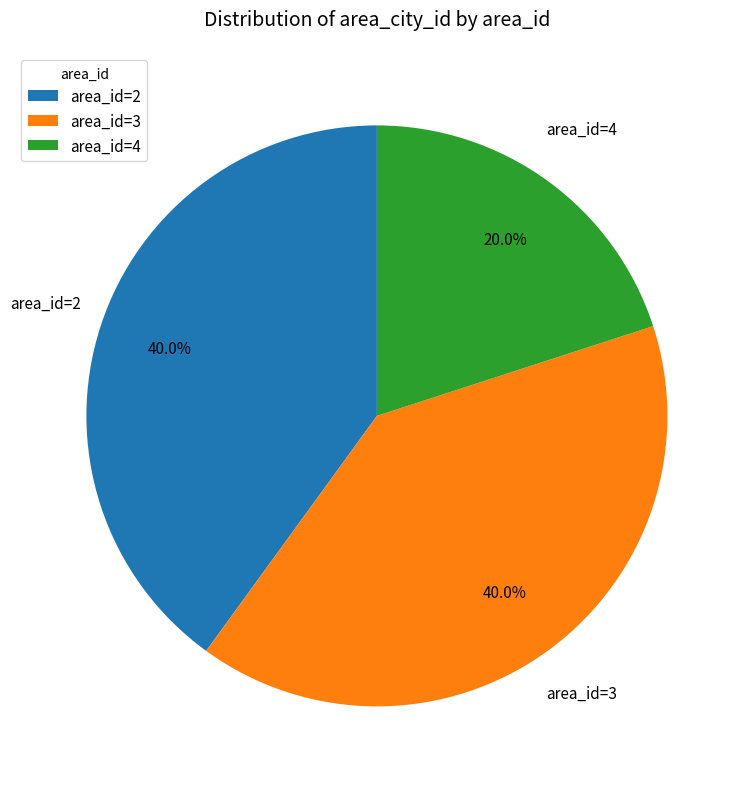

Does any single category account for the majority?

No